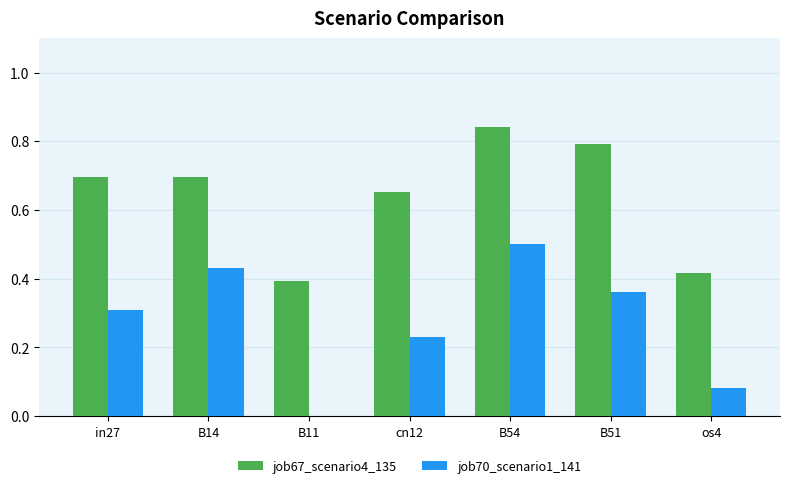

At which label does job70_scenario1_141 reach its peak?

B54